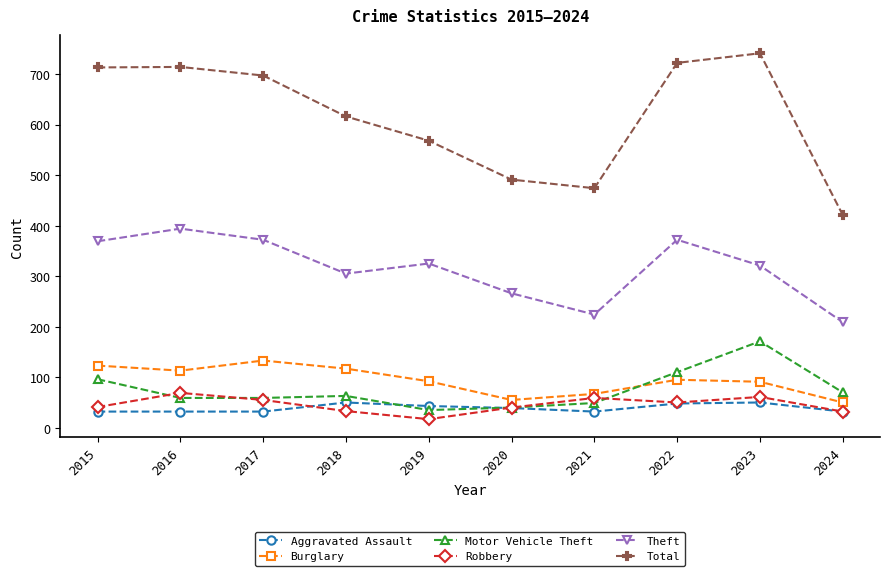

True or false: Aggravated Assault has a value of 81 at 2023.

False